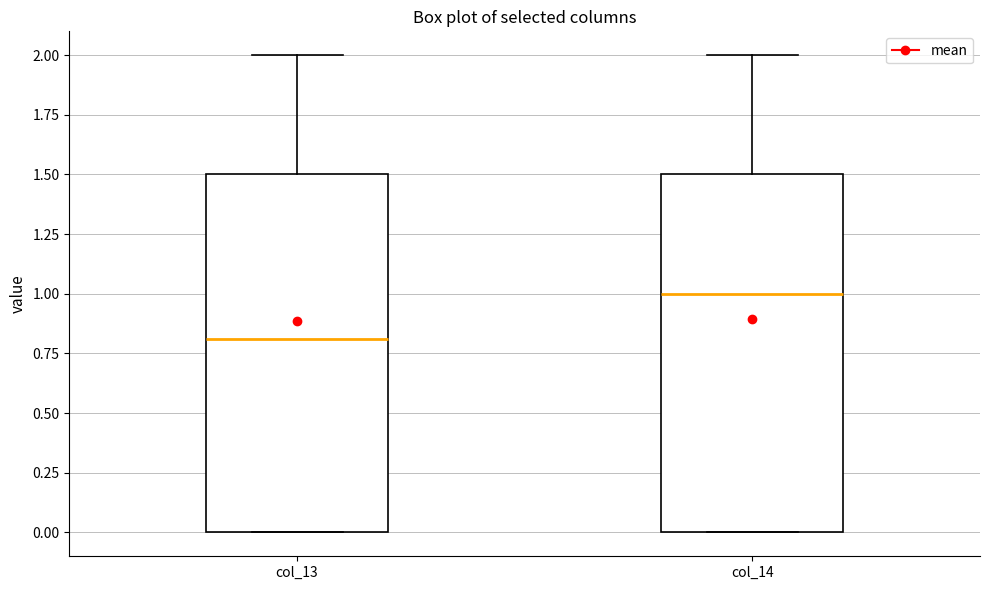

Reading left to right, read every box against the y-axis: the position of its median line, the range the box covers, and the ends of its whiskers. The values are not printed on the chart, so give them approximately, as read against the axis.

col_13: median 0.8, box 0.0 to 1.5, whiskers 0.0 to 2.0
col_14: median 1.0, box 0.0 to 1.5, whiskers 0.0 to 2.0